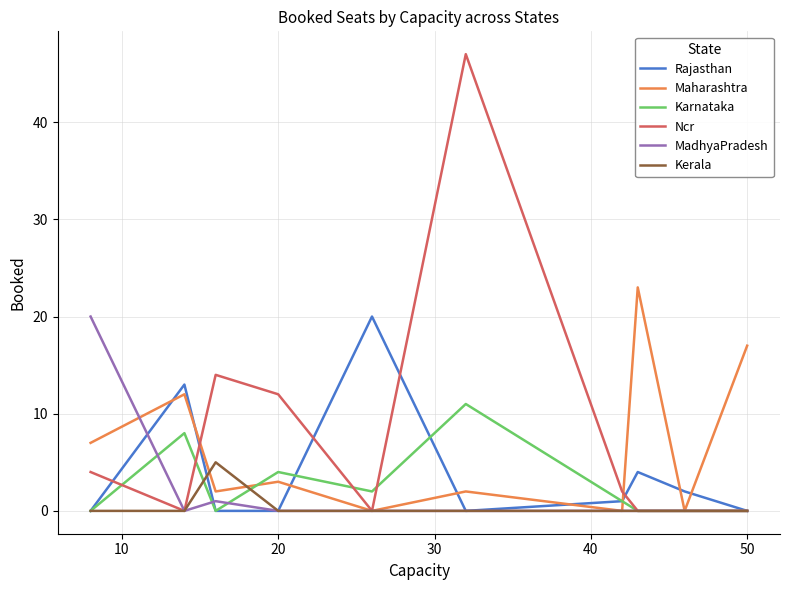

What is the maximum value shown in the chart?

47